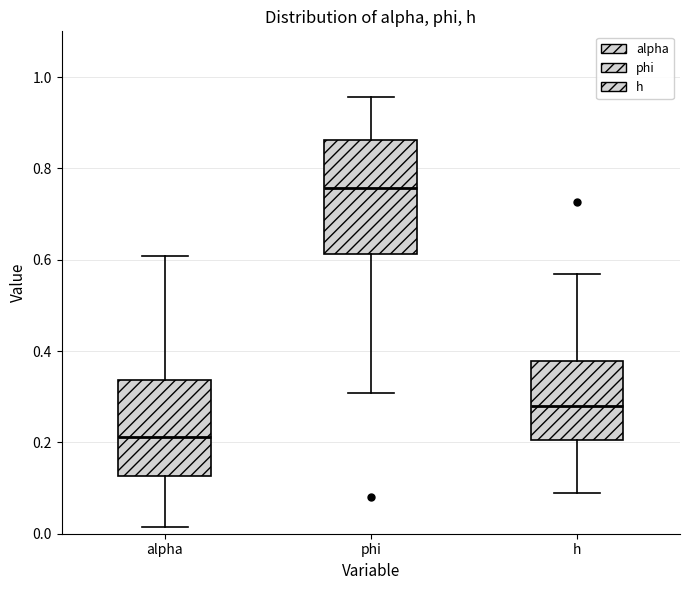

Where is the lower edge of the box for alpha on the y-axis? The values are not printed on the chart, so give them approximately, as read against the axis.

0.12